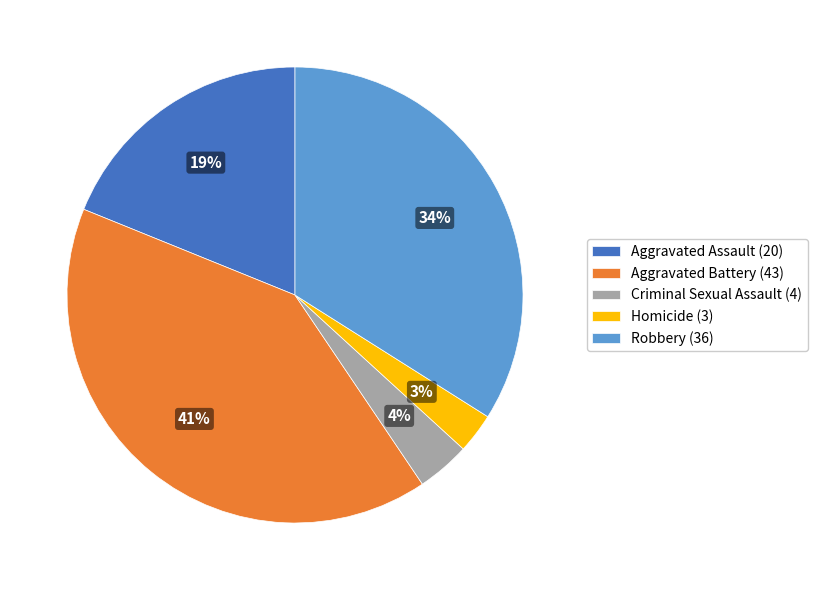

Does Aggravated Battery represent more than half of the total?

No